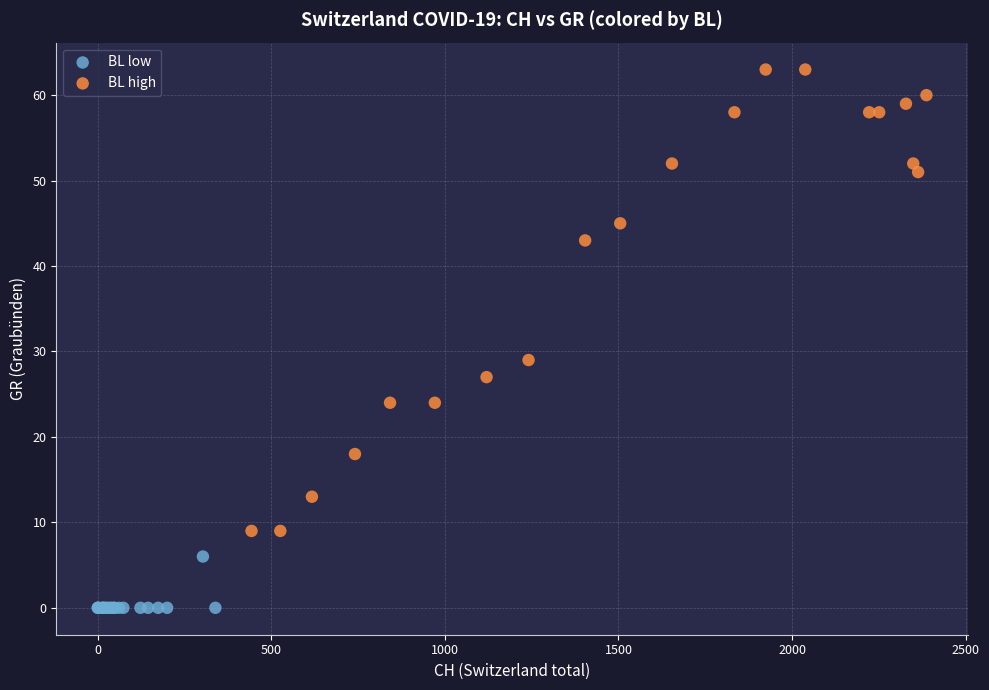

Which series contains the highest Y value?

BL high